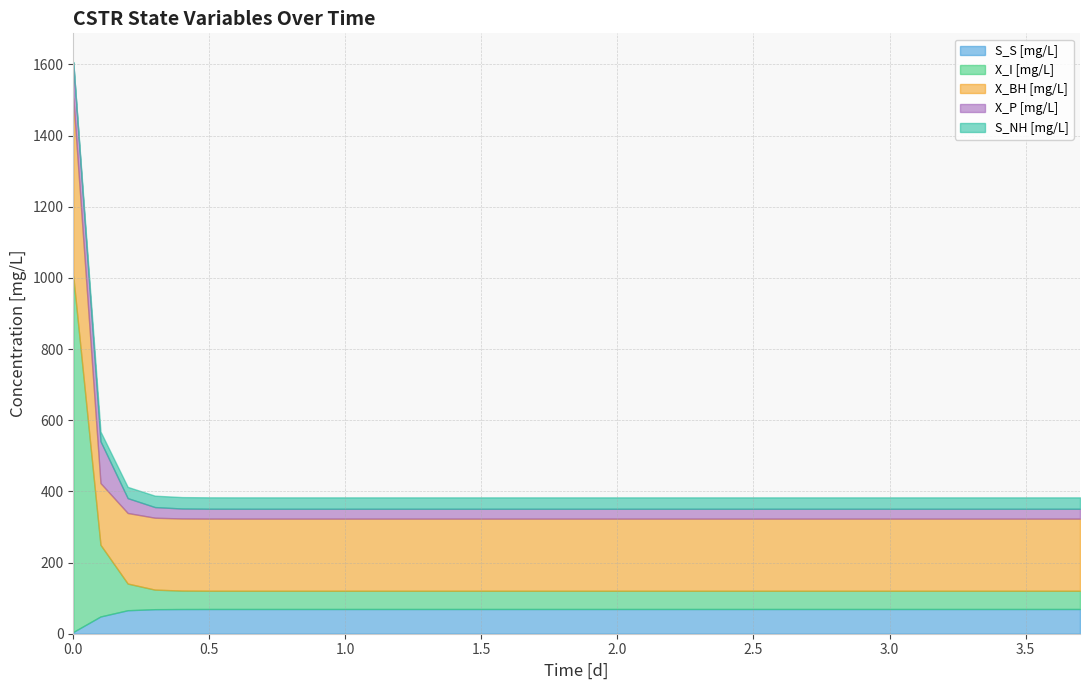

Between 24 and 4, which is larger?

24